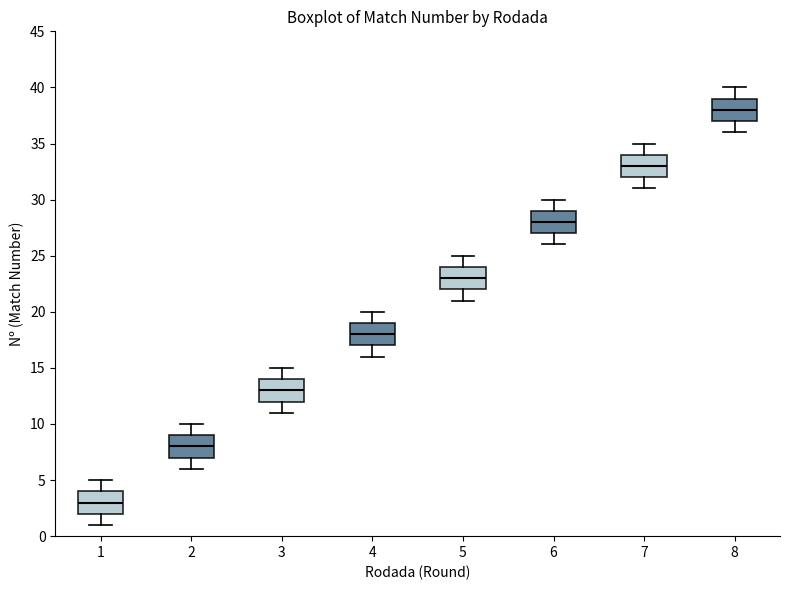

Reading left to right, read every box against the y-axis: the position of its median line, the range the box covers, and the ends of its whiskers. The values are not printed on the chart, so give them approximately, as read against the axis.

1: median 3, box 2 to 4, whiskers 1 to 5
2: median 8, box 7 to 9, whiskers 6 to 10
3: median 13, box 12 to 14, whiskers 11 to 15
4: median 18, box 17 to 19, whiskers 16 to 20
5: median 23, box 22 to 24, whiskers 21 to 25
6: median 28, box 27 to 29, whiskers 26 to 30
7: median 33, box 32 to 34, whiskers 31 to 35
8: median 38, box 37 to 39, whiskers 36 to 40